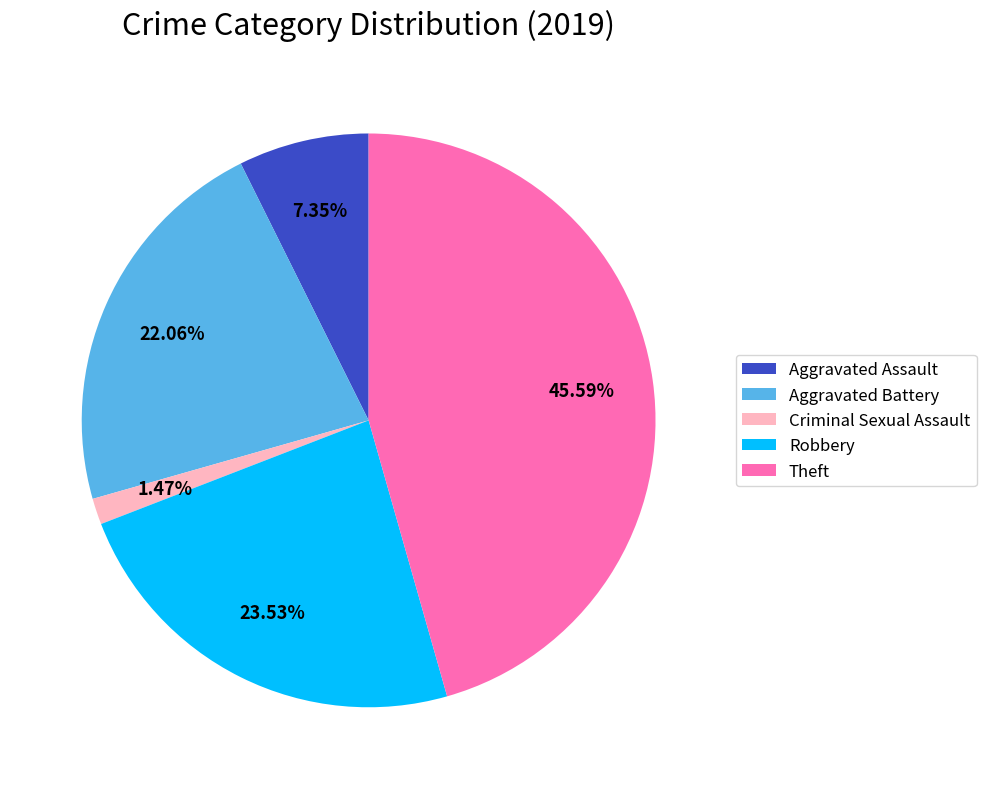

What percentage is the Criminal Sexual Assault slice, to the nearest percent?

1%